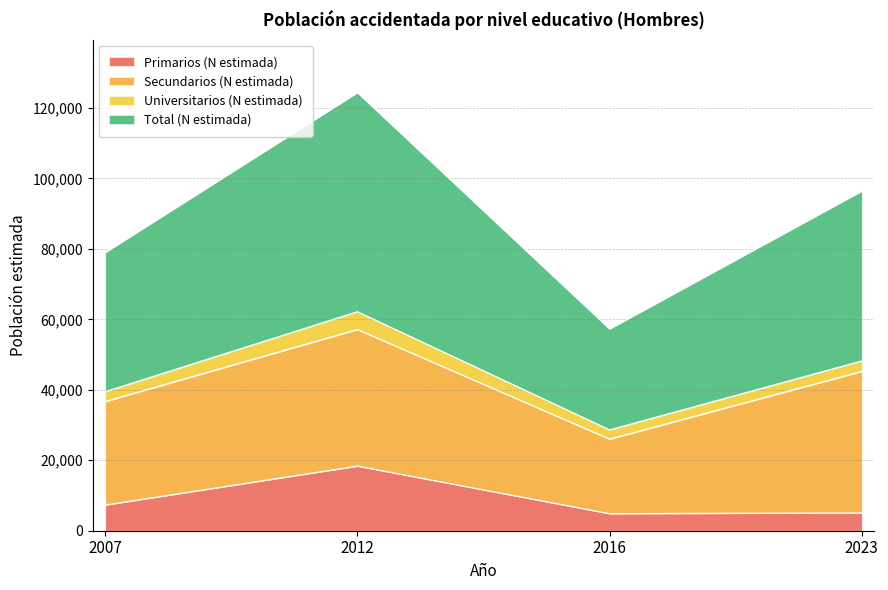

Which series has the largest total across all categories?

Total (N estimada)